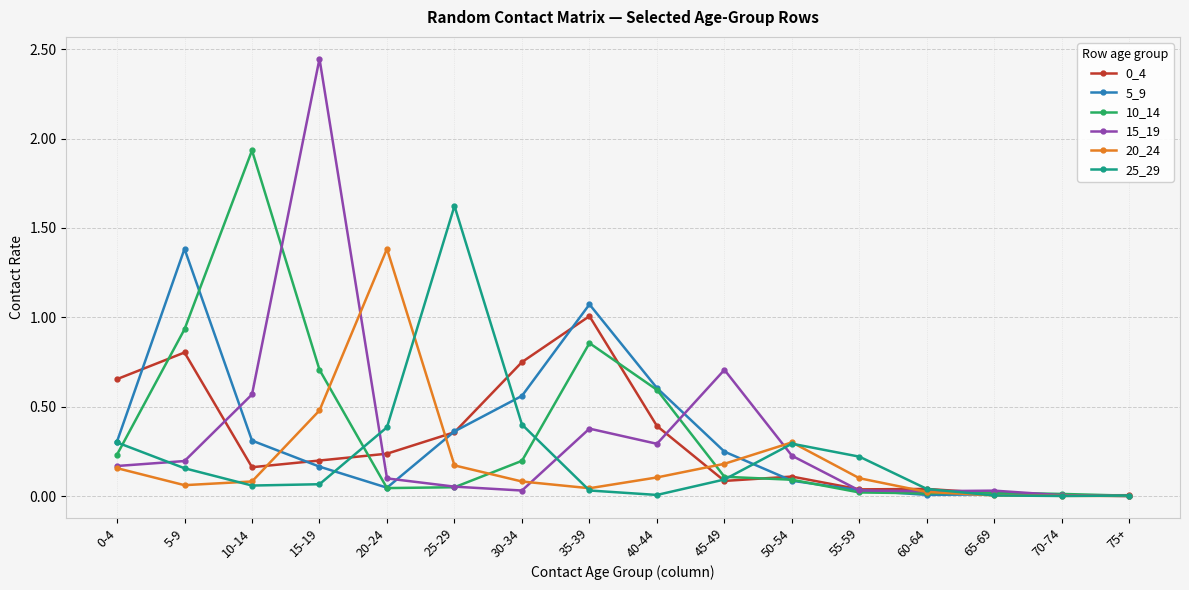

At which category does 25_29 reach its first local peak?

25-29